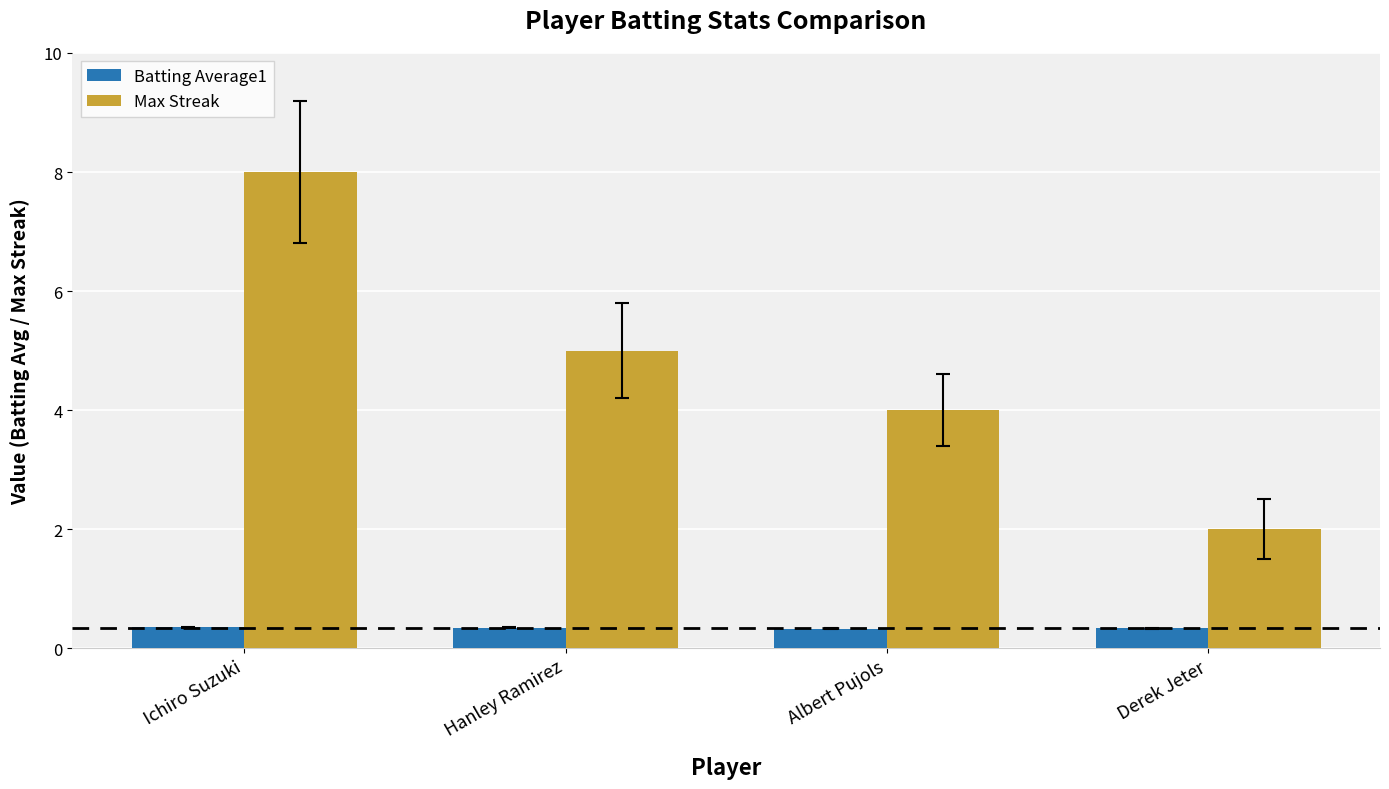

List the series in order of their overall mean, lowest first.

Batting Average1, Max Streak